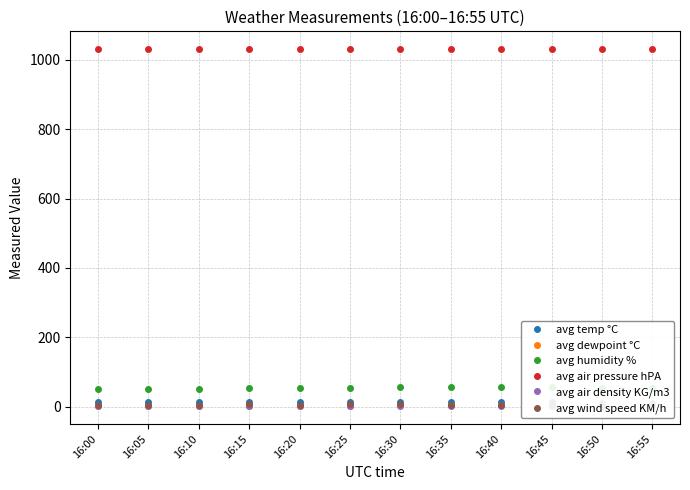

Reading left to right, what are all the values shown in this chart?

avg temp °C: 12.1	11.9	12.0	11.9	11.9	11.8	11.8	11.8	11.8	11.7	11.6	11.6
avg dewpoint °C: 2.2	1.8	2.3	2.3	2.6	2.8	3.1	3.2	3.3	3.0	2.7	2.7
avg humidity %: 51.0	49.9	51.5	52.1	53.1	54.0	55.2	55.9	55.9	55.3	54.6	54.3
avg air pressure hPA: 1030.9	1030.9	1030.9	1030.8	1030.8	1030.8	1030.7	1030.7	1030.8	1030.7	1030.7	1030.7
avg air density KG/m3: 1.3	1.3	1.3	1.3	1.3	1.3	1.3	1.3	1.3	1.3	1.3	1.3
avg wind speed KM/h: 4.0	4.9	5.1	7.5	5.1	6.5	6.2	4.8	5.4	3.5	3.9	3.3